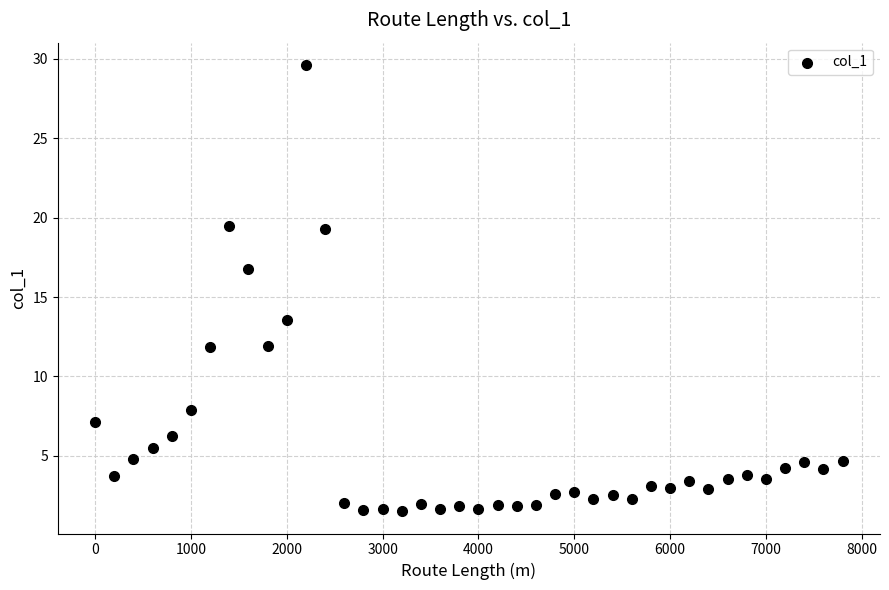

What Y value in the scatter plot is closest to 15?

13.6